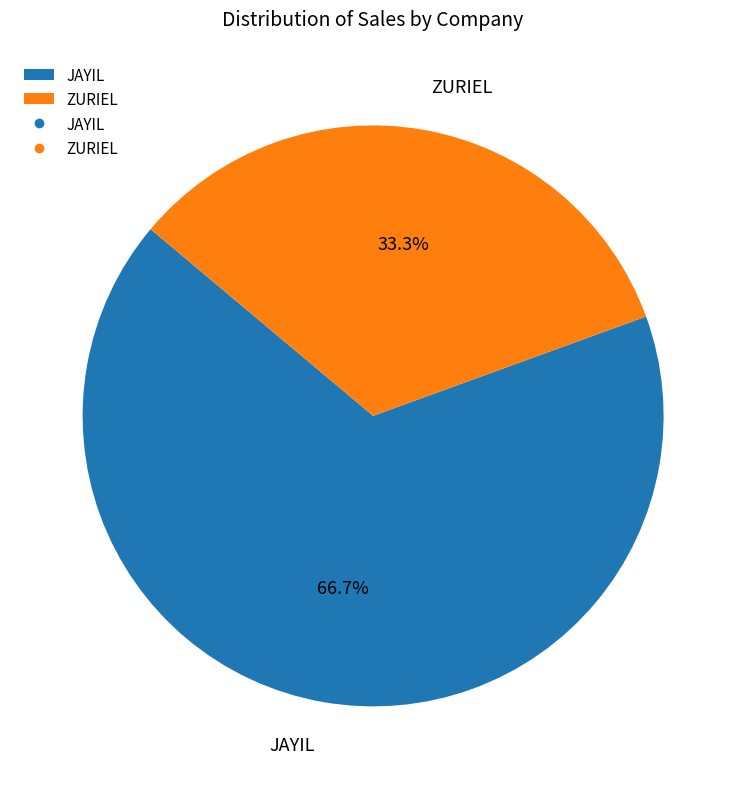

What is the ratio of the value at ZURIEL to the value at JAYIL?

0.5